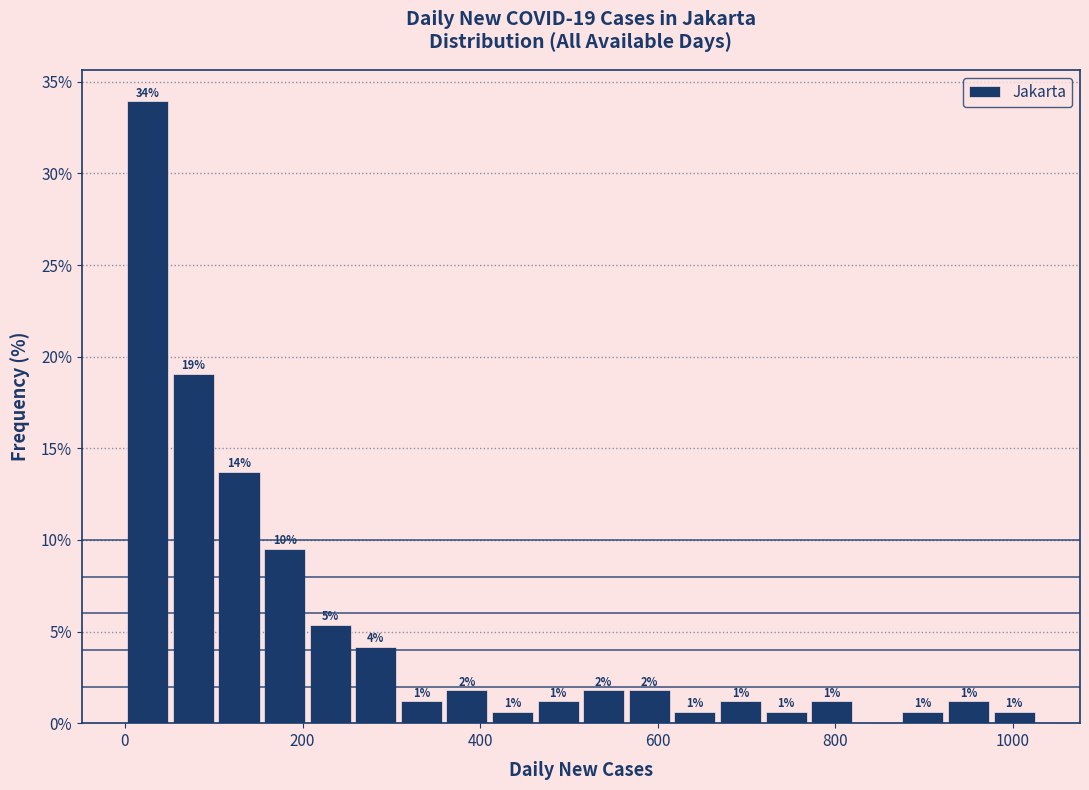

Read against the x-axis, roughly where is the centre of the tallest bar?

20